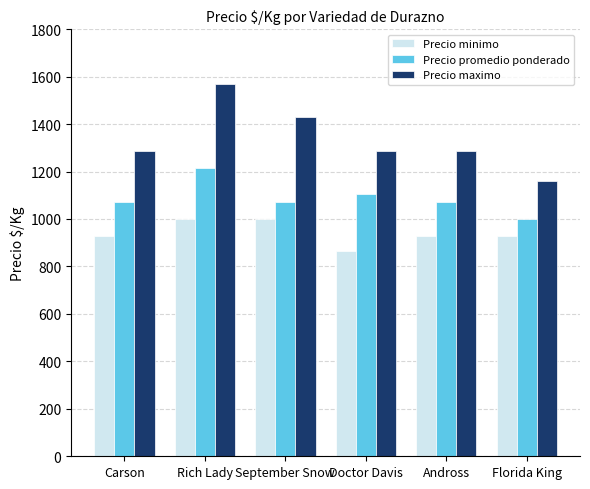

Which series has the largest total across all categories?

Precio maximo